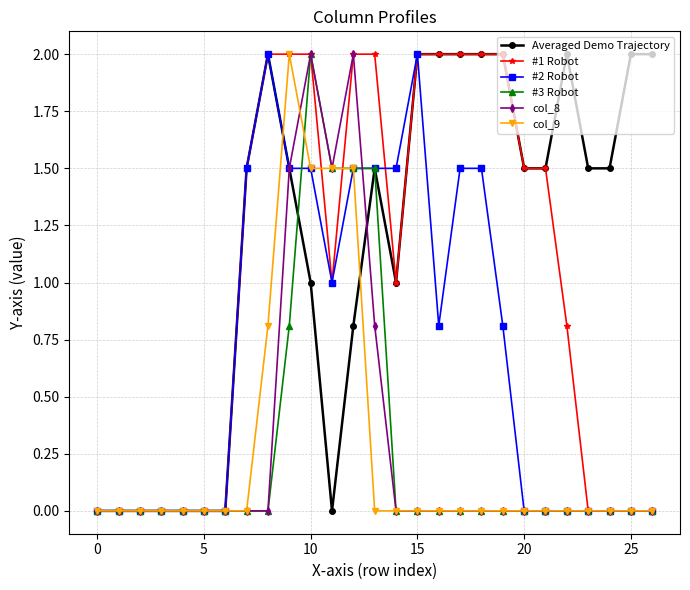

True or false: col_8 has more than 0 interior local peaks.

True